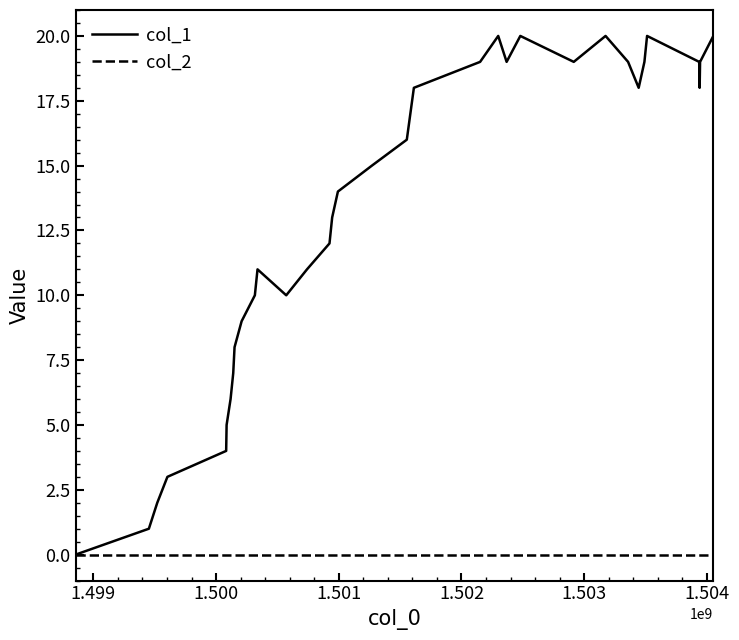

Rank the series by their average value, from highest to lowest.

col_1, col_2